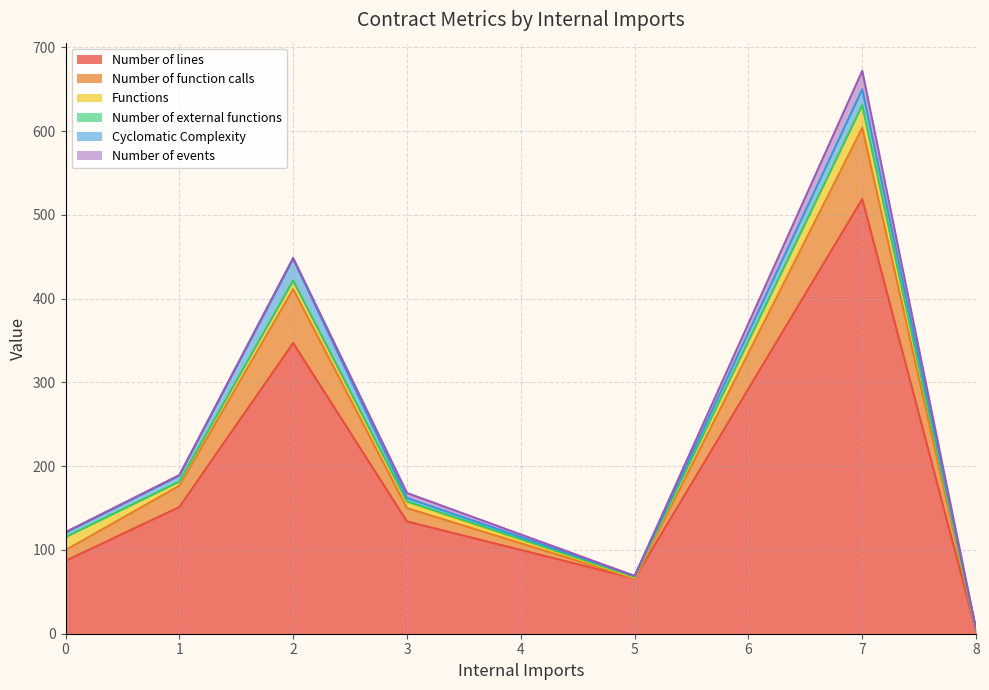

At which category is the sum across all series the highest?

7